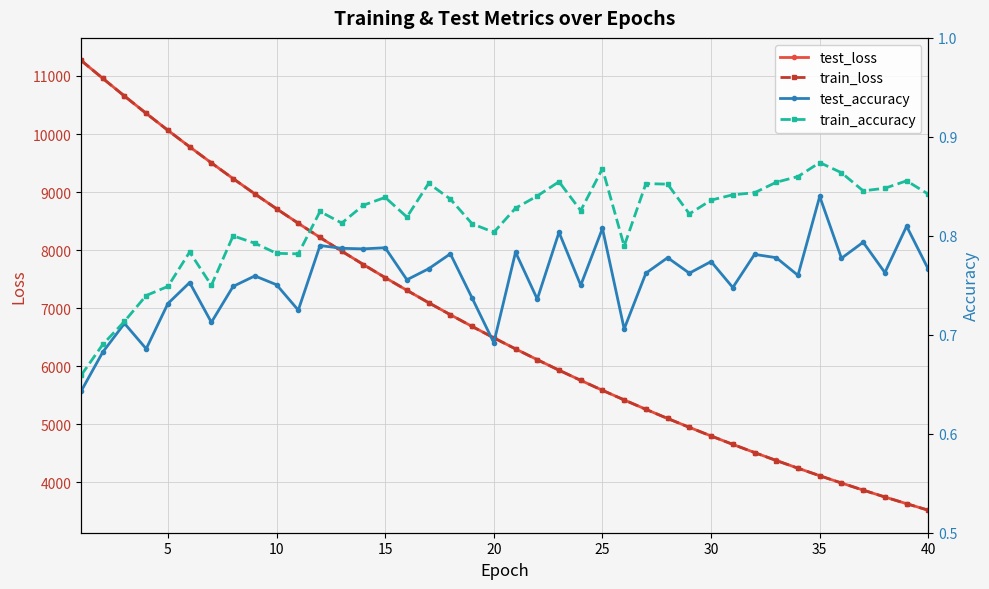

What is the lowest value of the test_loss series?

3521.9